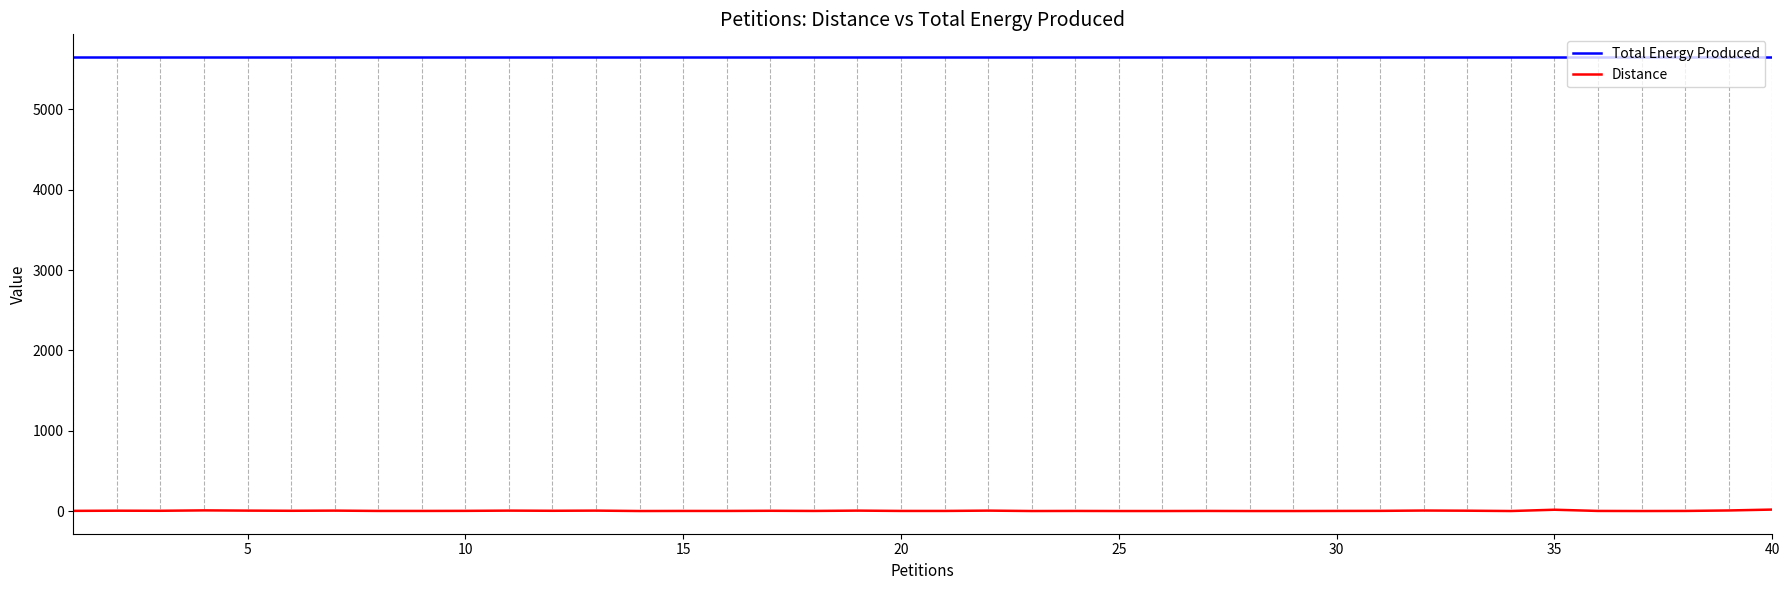

How many series are shown in this chart?

2